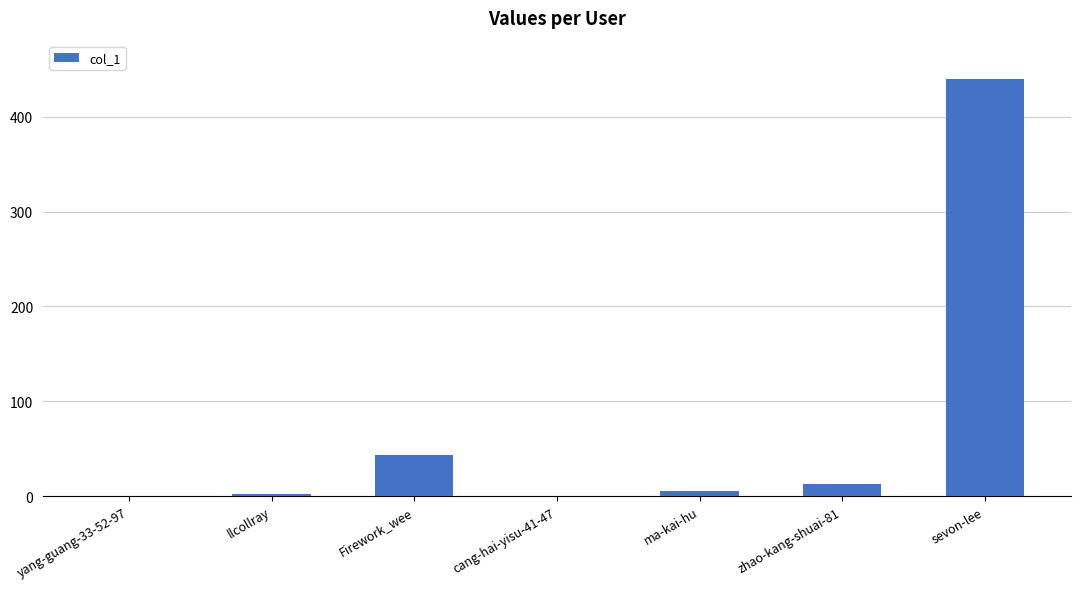

Where is the data nearest to the value 220?

Firework_wee